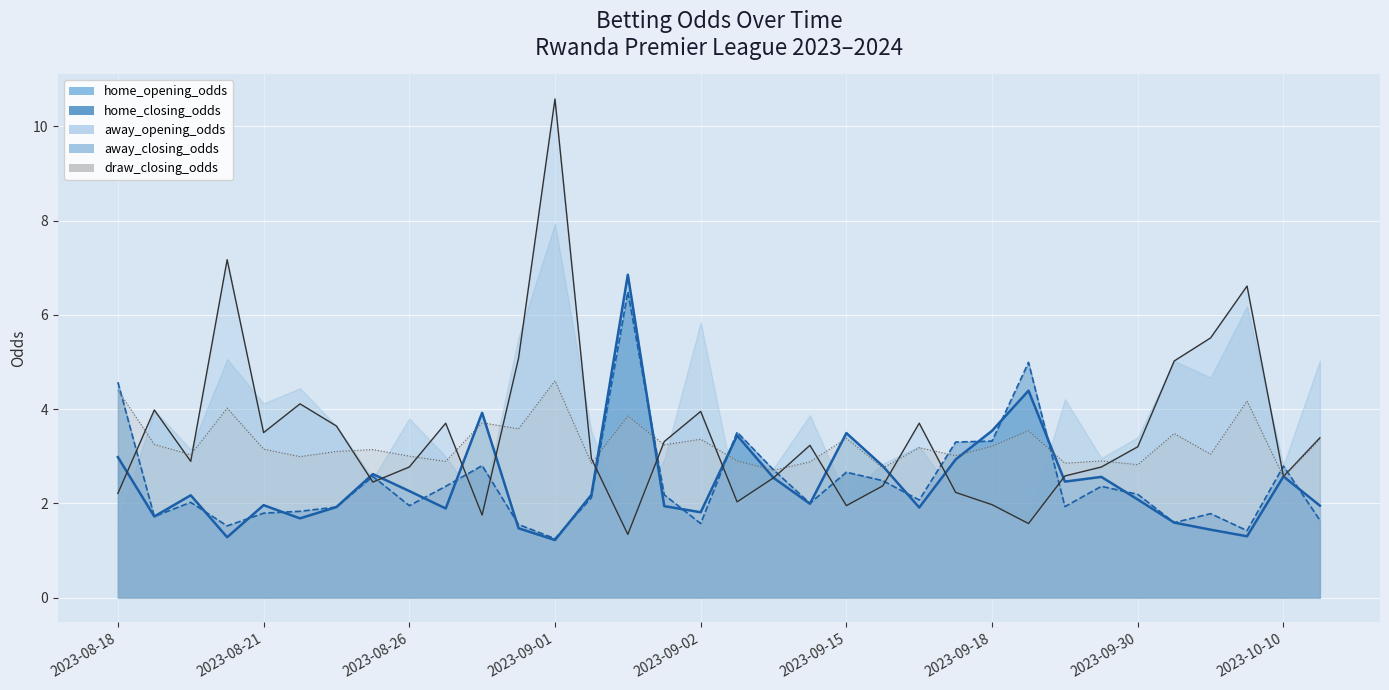

True or false: away_opening_odds has more than 2 points higher than both neighbors.

True